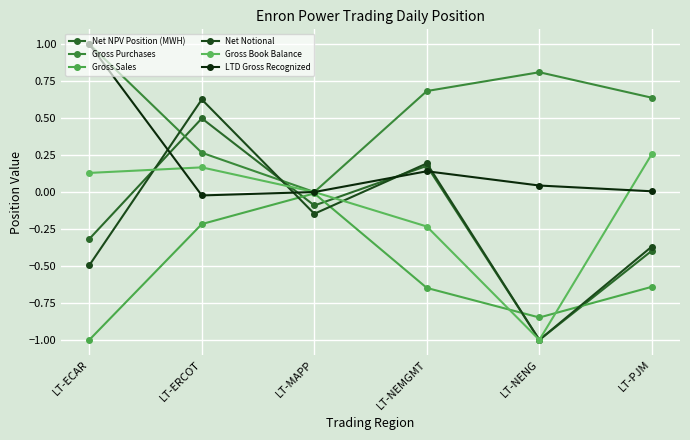

Where do Net NPV Position (MWH) and Gross Sales first cross each other?

LT-ERCOT and LT-MAPP